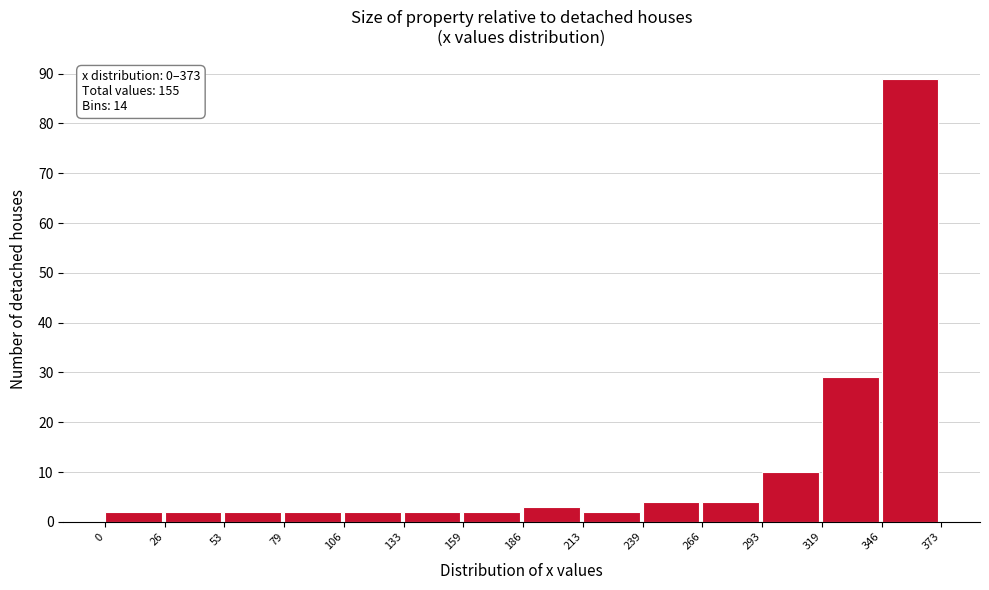

Which range on the x-axis has the tallest bar?

346 to 373